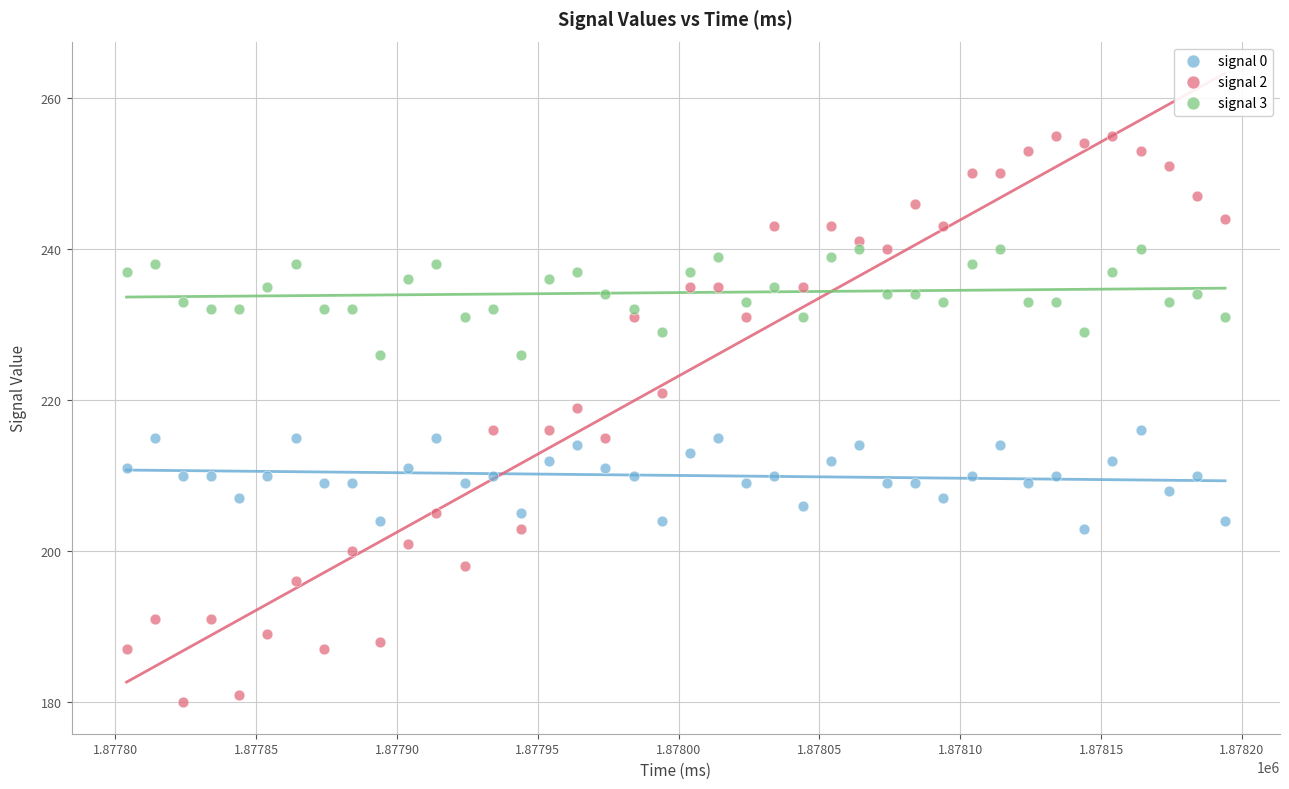

What is the X range (max minus min) for the scatter plot?

390